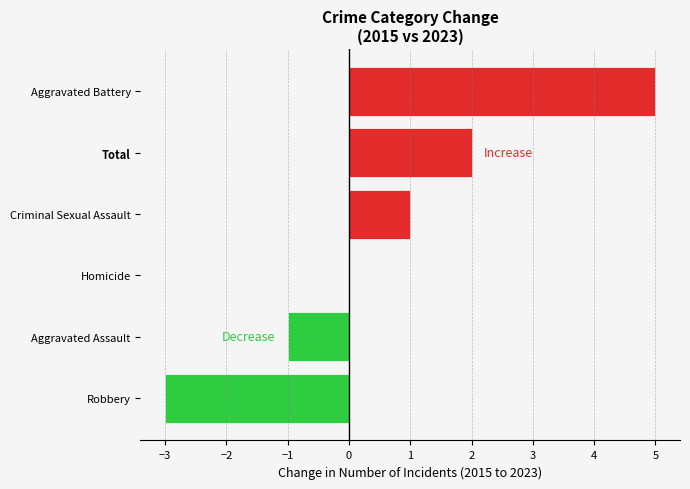

What is the maximum value shown in the chart?

5